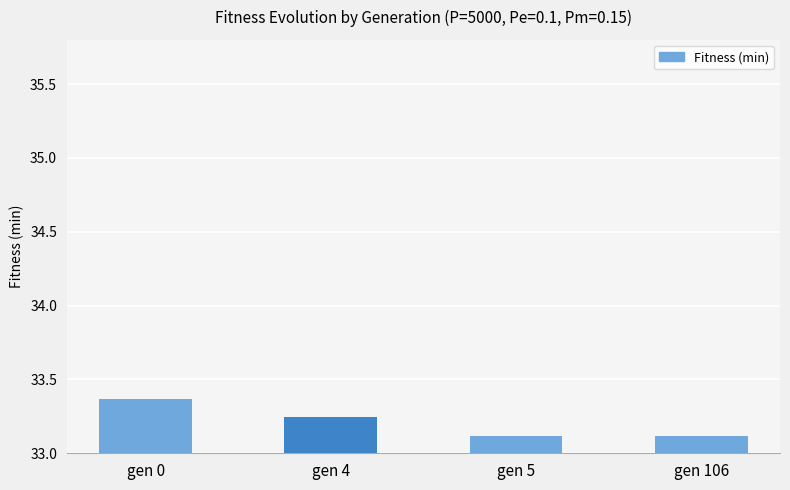

How many distinct data groups are displayed?

1